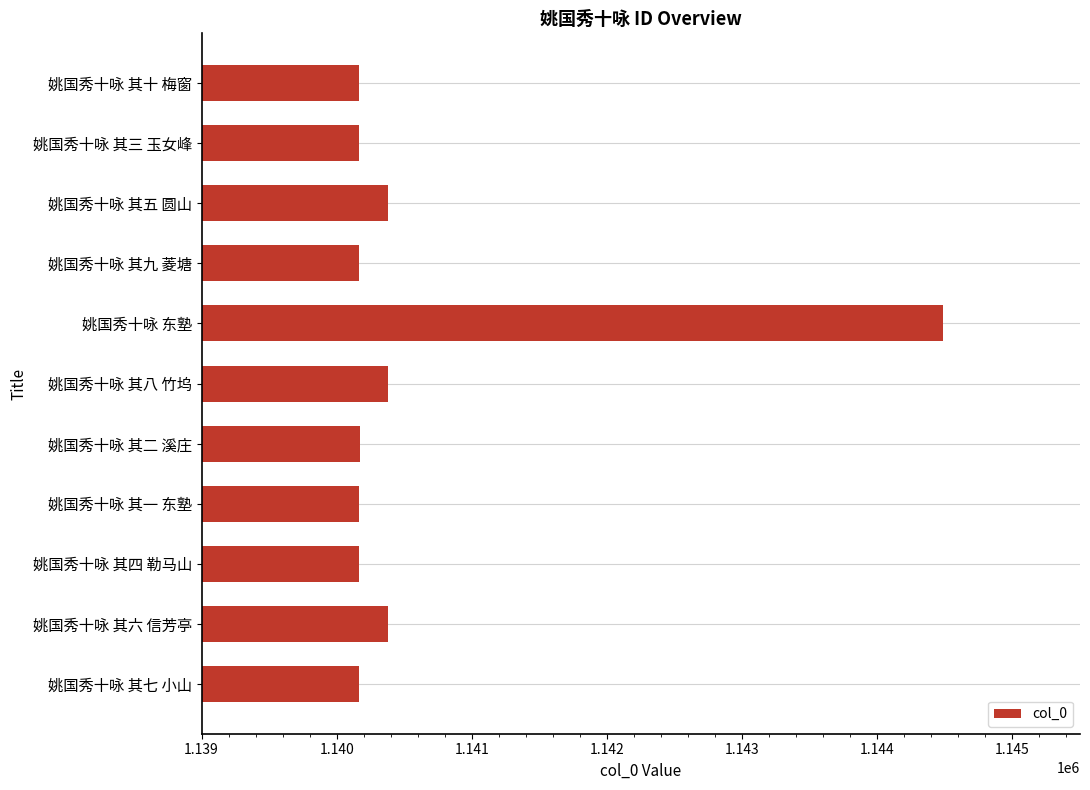

The chart shows a value of 1925693 at 姚国秀十咏 东塾. True or false?

False